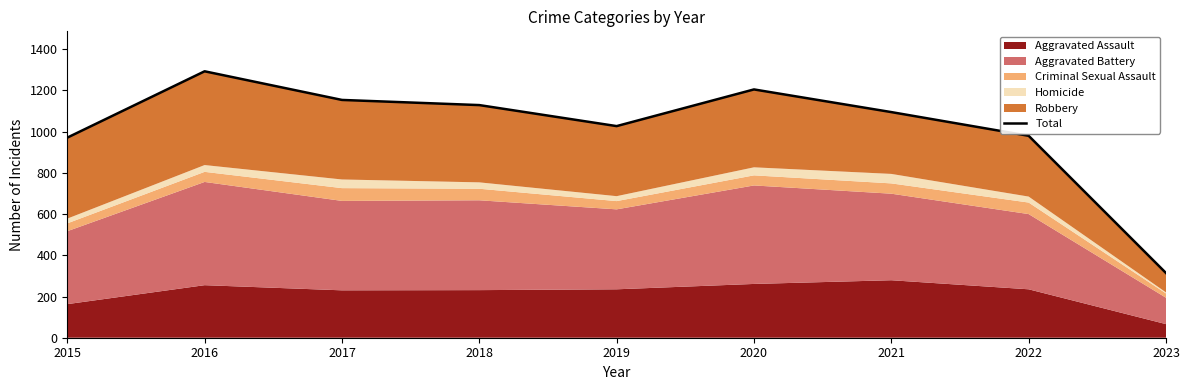

What is the minimum value shown in the chart?

314